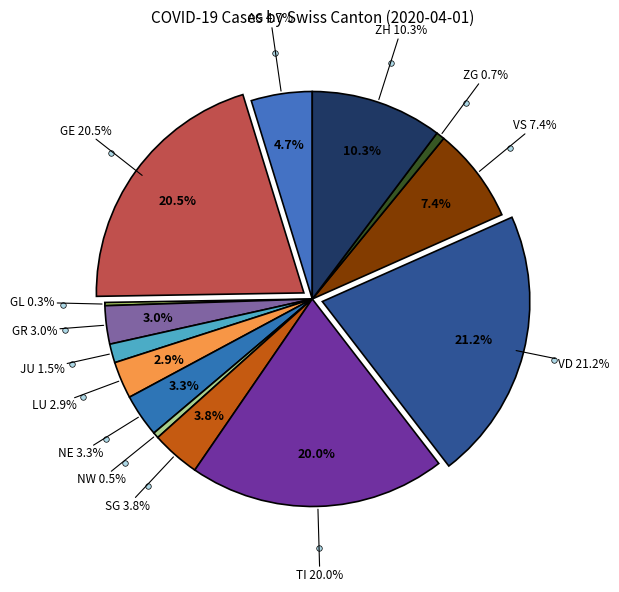

What percentage is NOT represented by SG?

96.2%